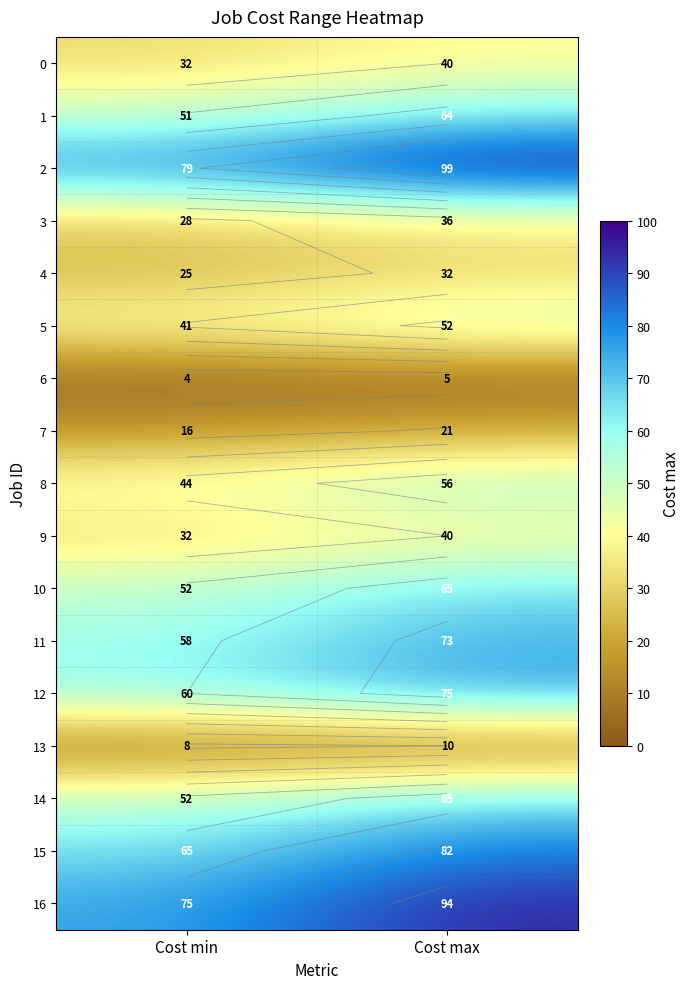

List the series in order of their peak value, lowest first.

6, 13, 7, 4, 3, 0, 9, 5, 8, 1, 10, 14, 11, 12, 15, 16, 2